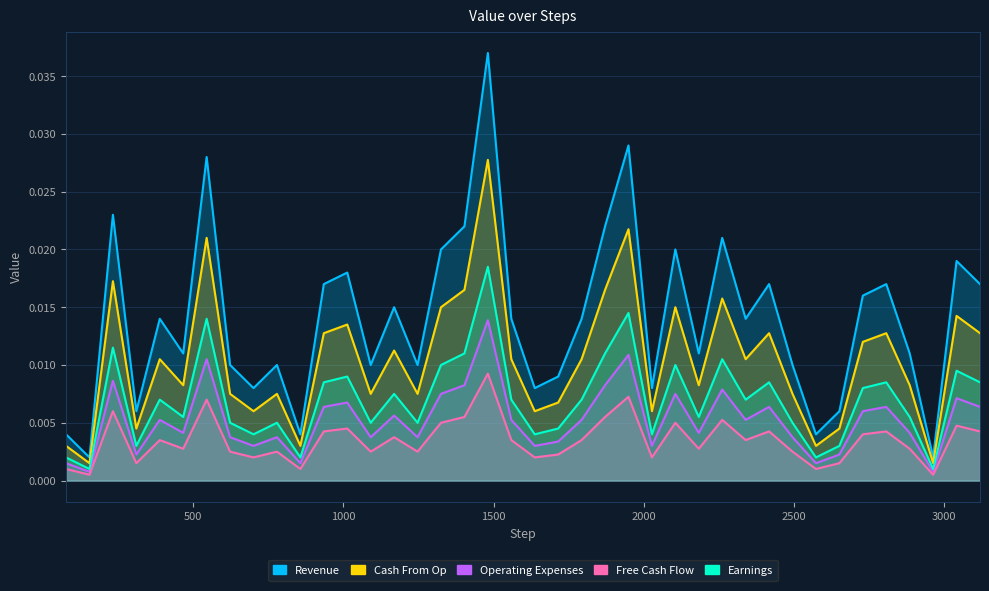

Count the number of data series in this chart.

5